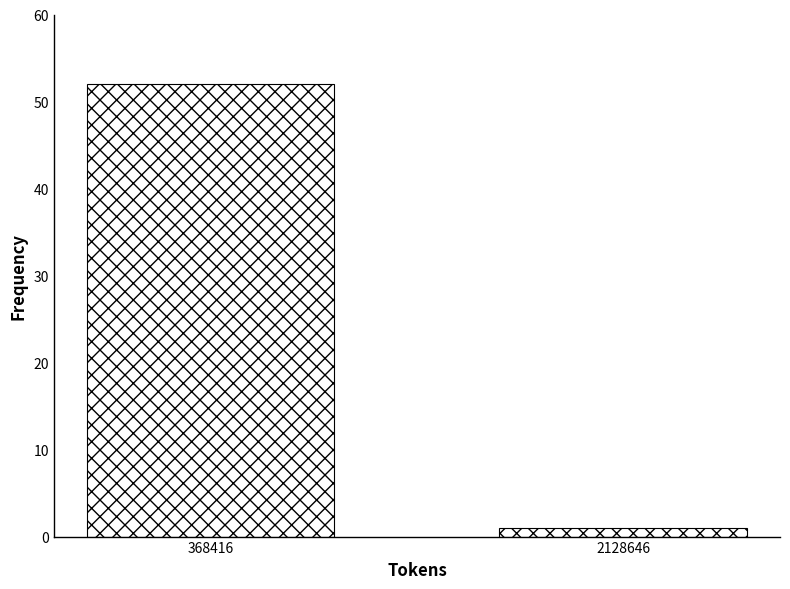

Reading left to right, extract all data points from this chart.

52	1